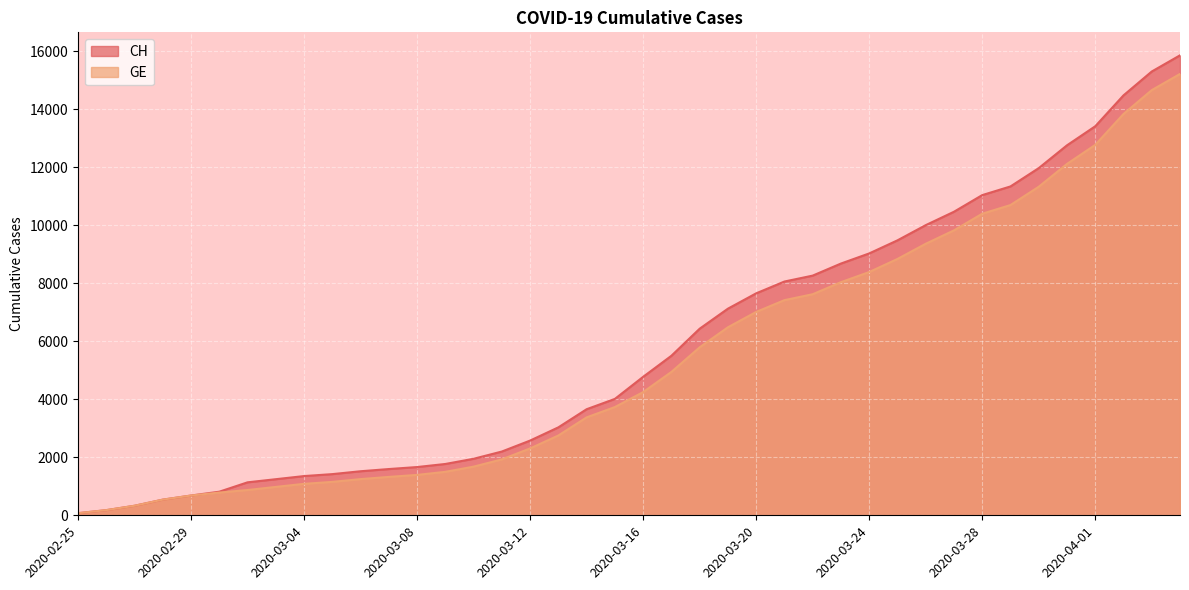

What is the sum of the GE values at 2020-04-02 and 2020-03-23?

21877